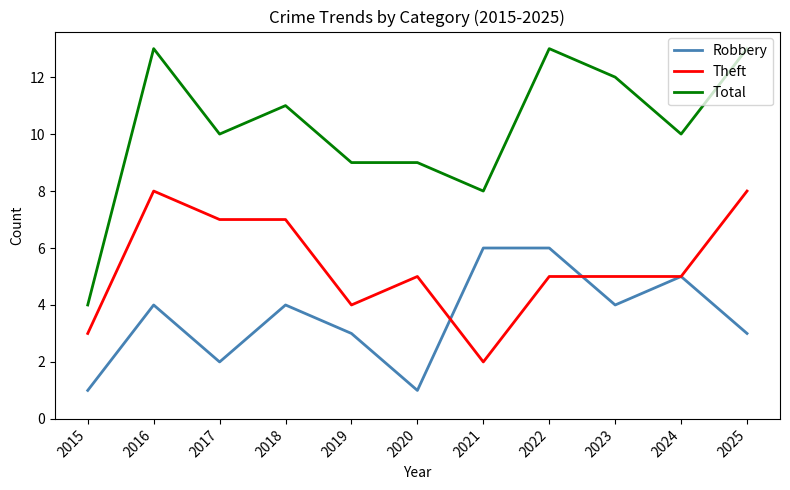

Count the number of categories in the chart.

11